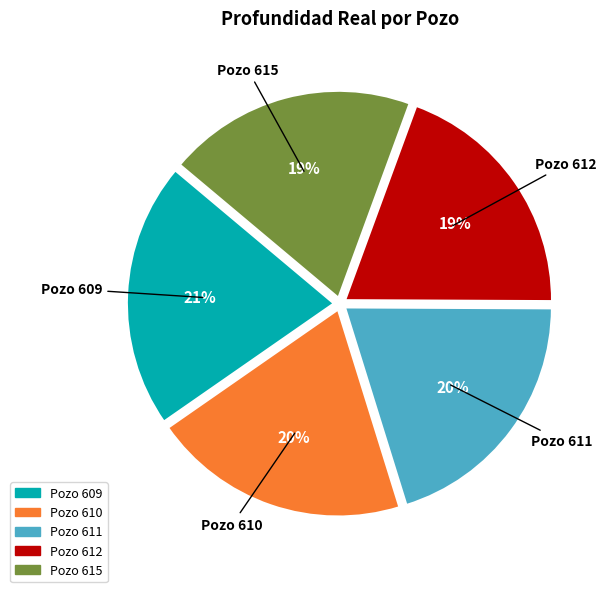

Combined, do Pozo 615 and Pozo 610 account for over 50%?

No